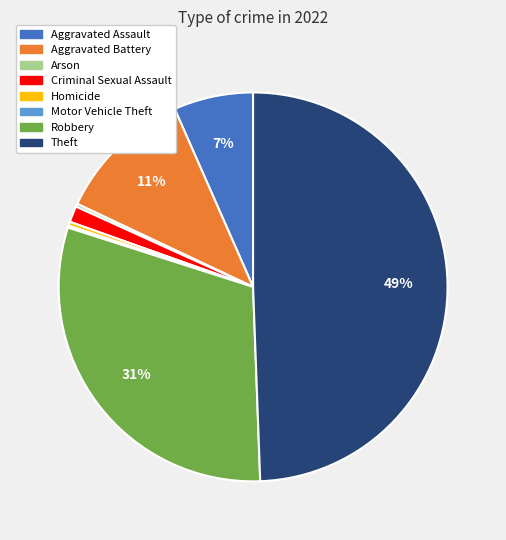

Which category has the biggest portion of the pie?

Theft